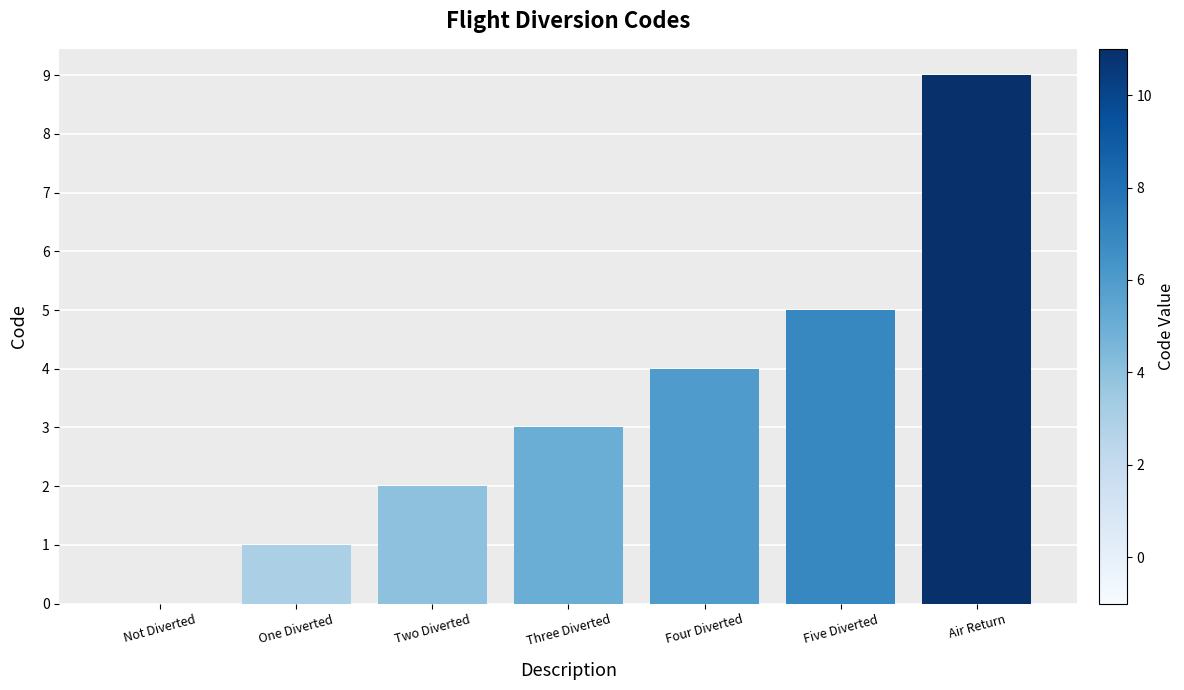

The value at Five Diverted is 5. True or false?

True